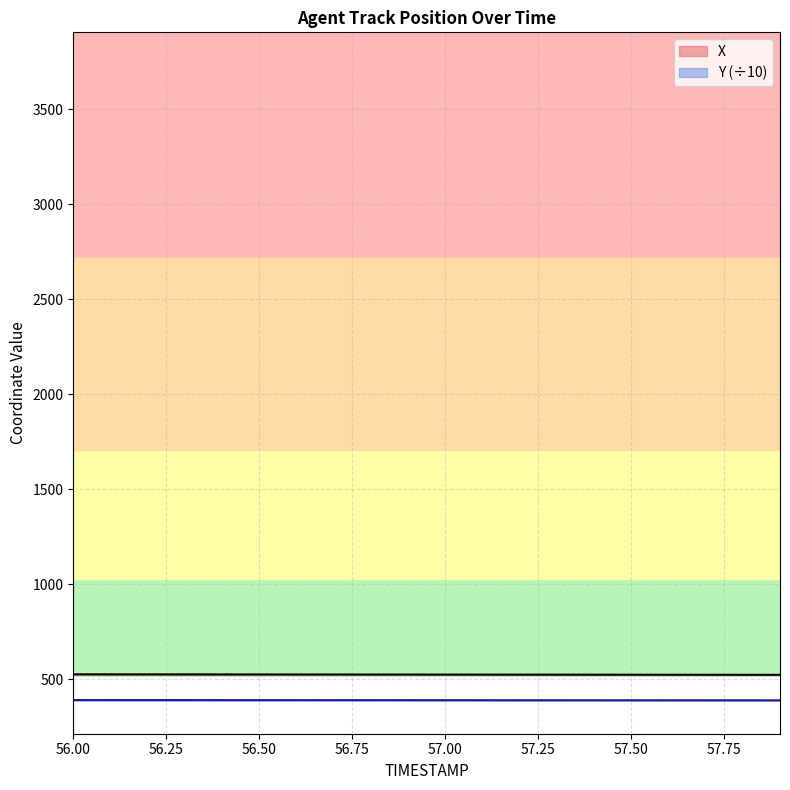

True or false: X and Y (÷10) cross at least once.

False